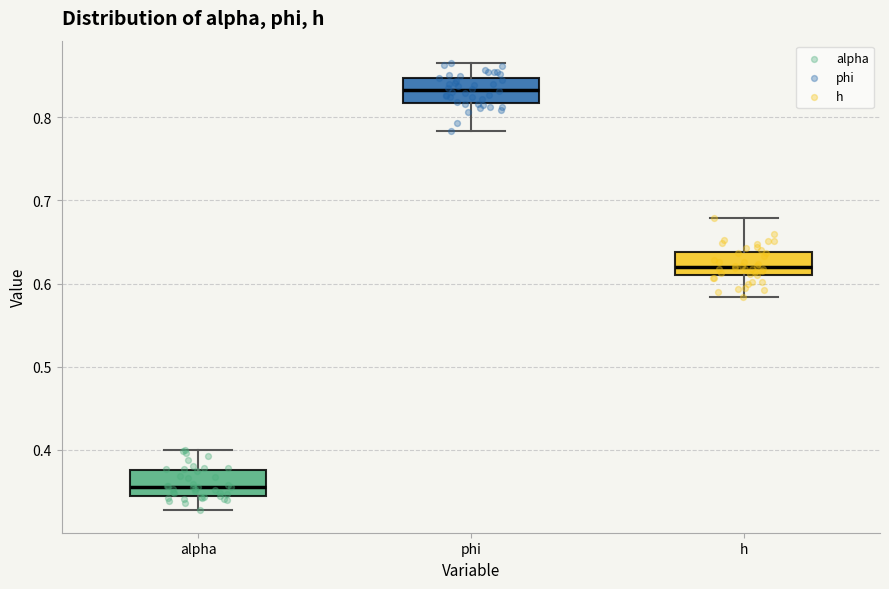

Where does the lower whisker of the box for h end on the y-axis? The values are not printed on the chart, so give them approximately, as read against the axis.

0.58